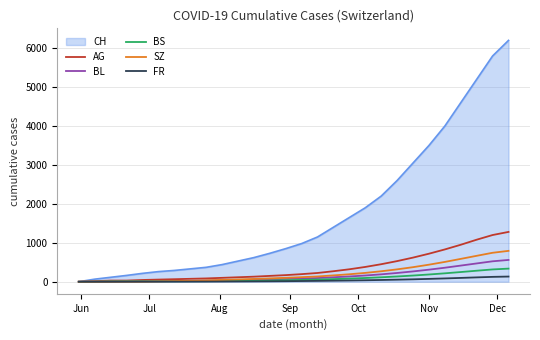

What are all the series names shown in the legend?

CH, AG, BL, BS, SZ, FR